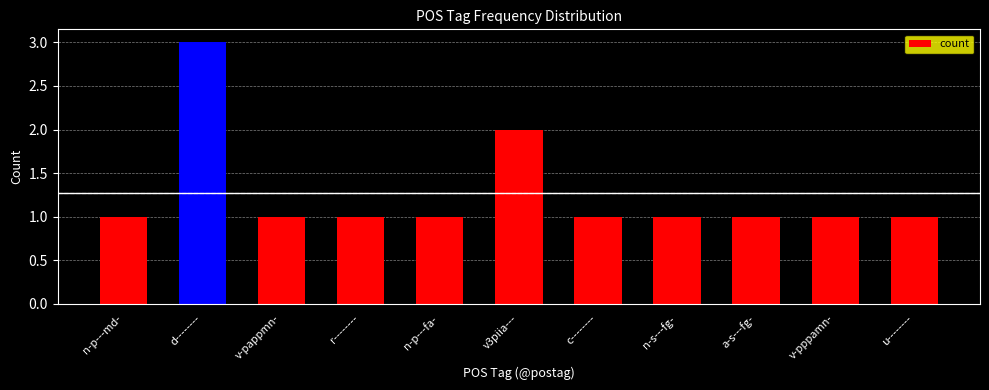

What position from the left is n-p---fa-?

5